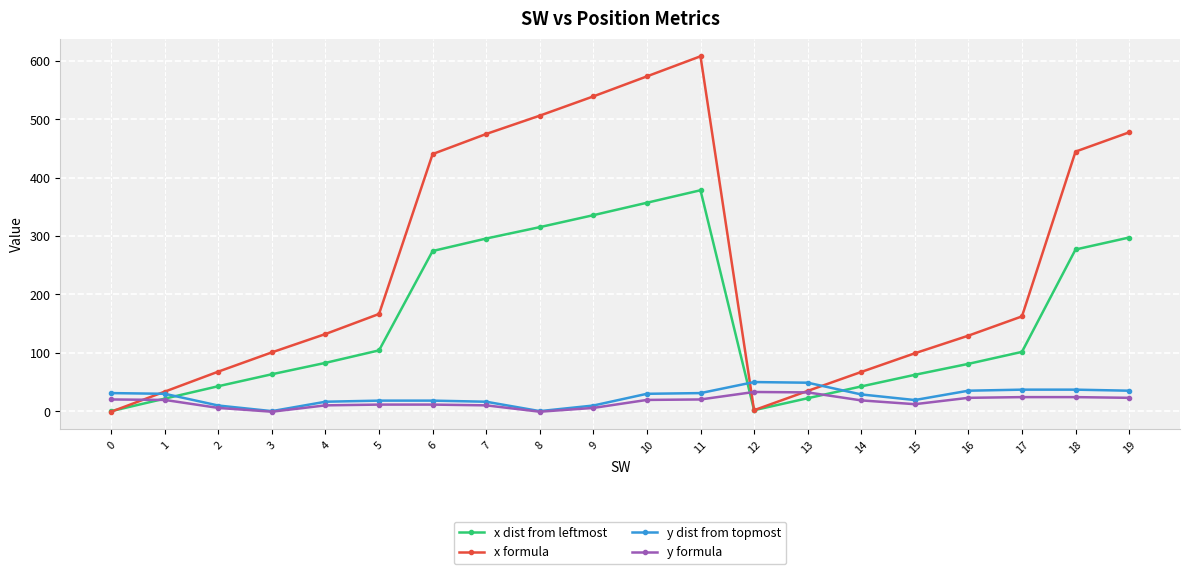

True or false: x dist from leftmost has a value of 81.0 at 16.

True